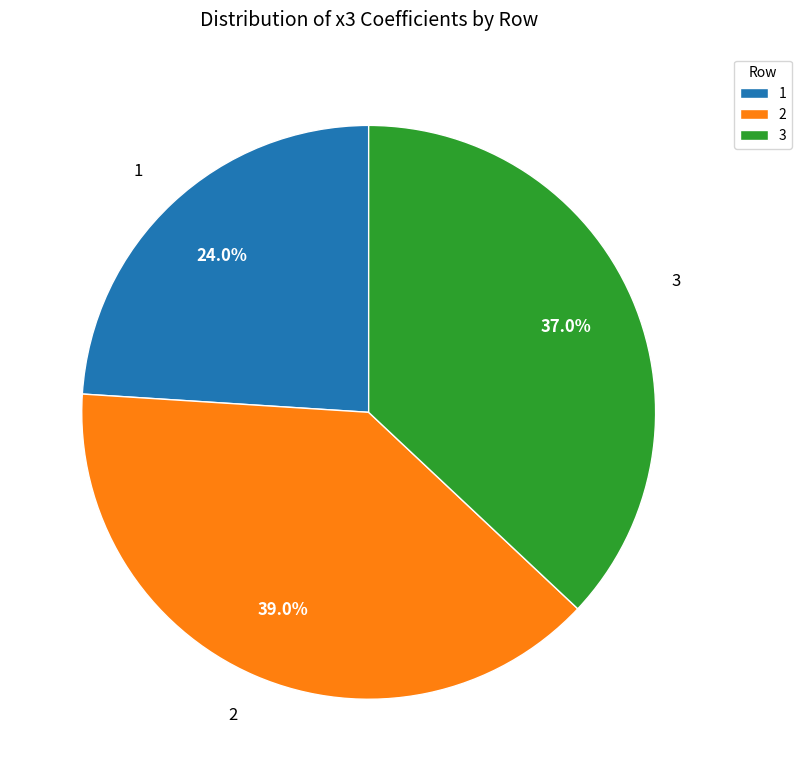

Rank the categories by value from highest to lowest.

2, 3, 1